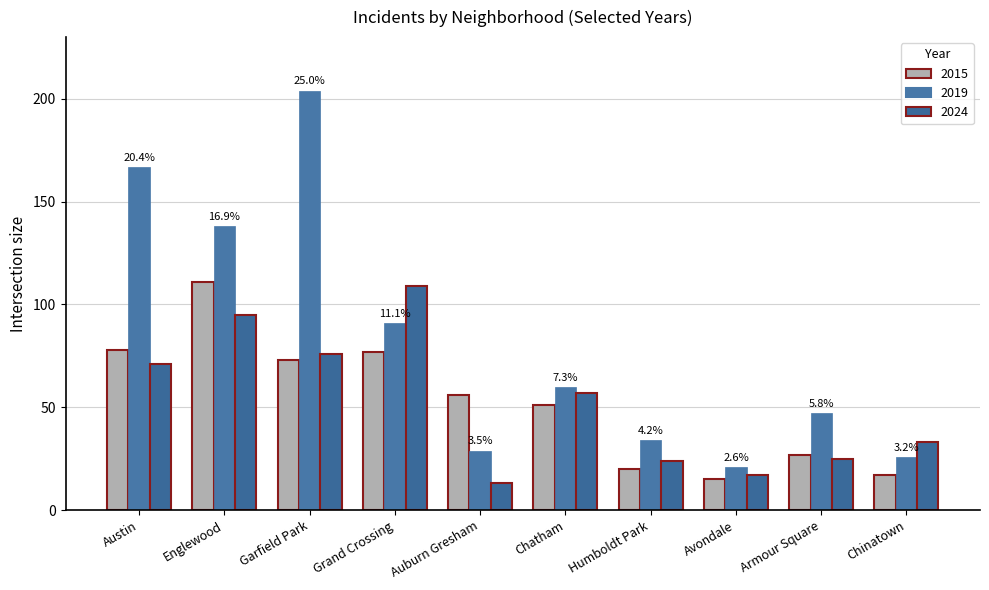

What is the label of the 1st bar from the left?

Austin